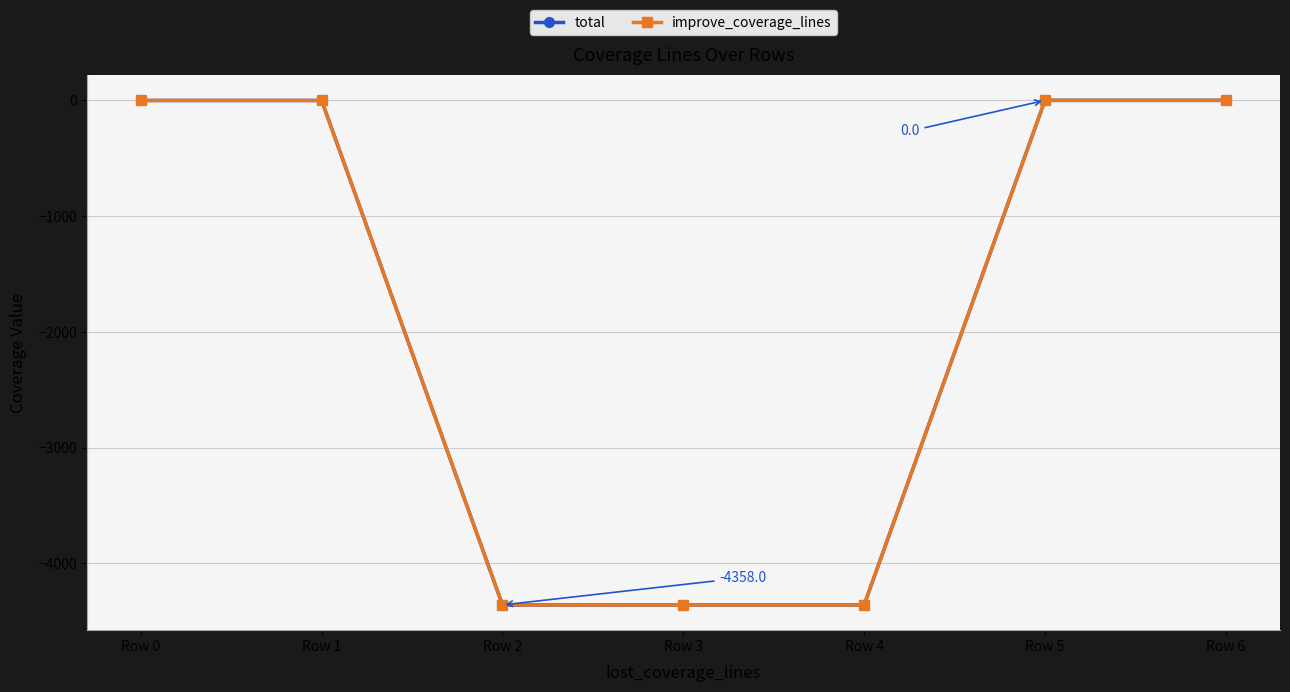

Reading left to right, transcribe all the data shown in this chart.

total: Row 0=-1	Row 1=-1	Row 2=-4358	Row 3=-4358	Row 4=-4358	Row 5=0	Row 6=0
improve_coverage_lines: Row 0=-1	Row 1=-1	Row 2=-4358	Row 3=-4358	Row 4=-4358	Row 5=0	Row 6=0